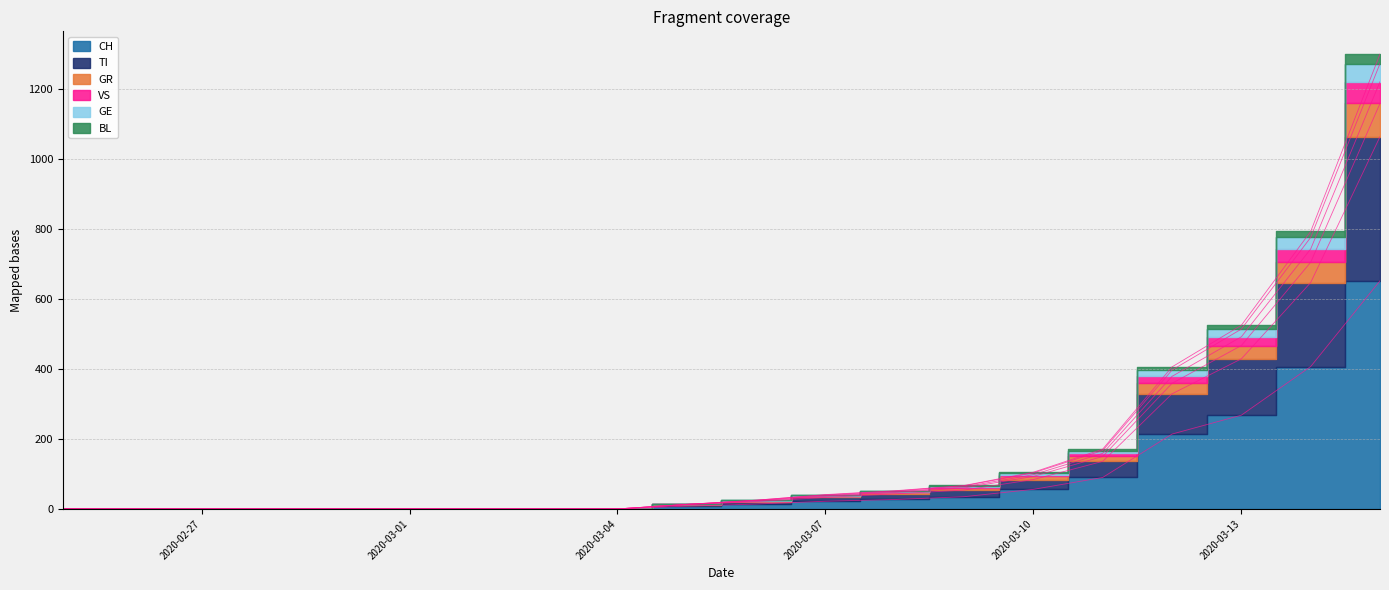

How many data points does each series have?

20